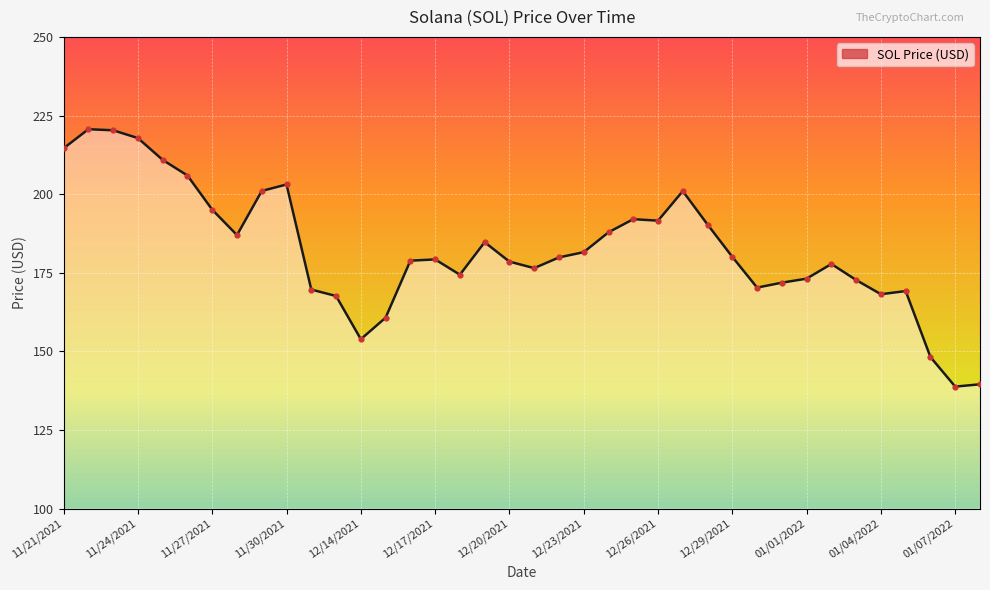

What is the difference between the maximum and minimum values?

81.8